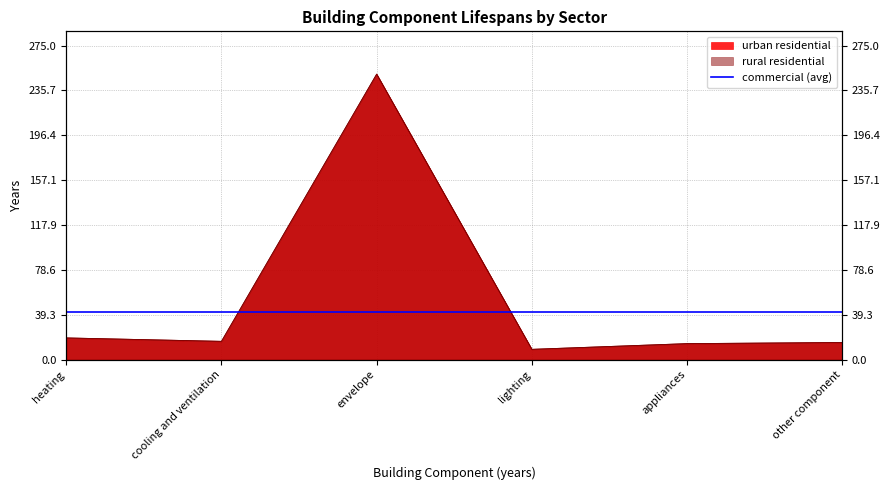

The urban residential series shows 22 at appliances. True or false?

False